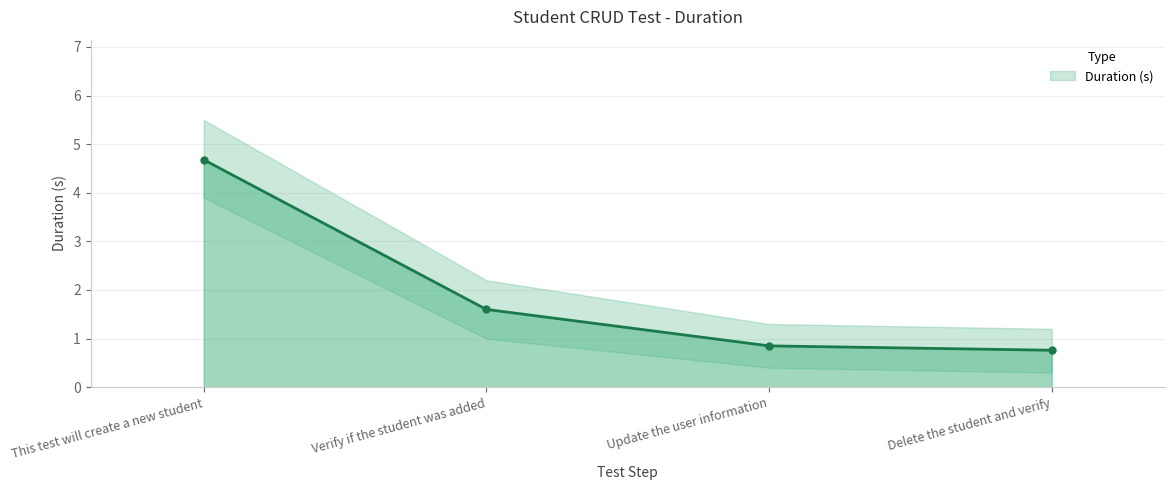

What is the average value?

2.0